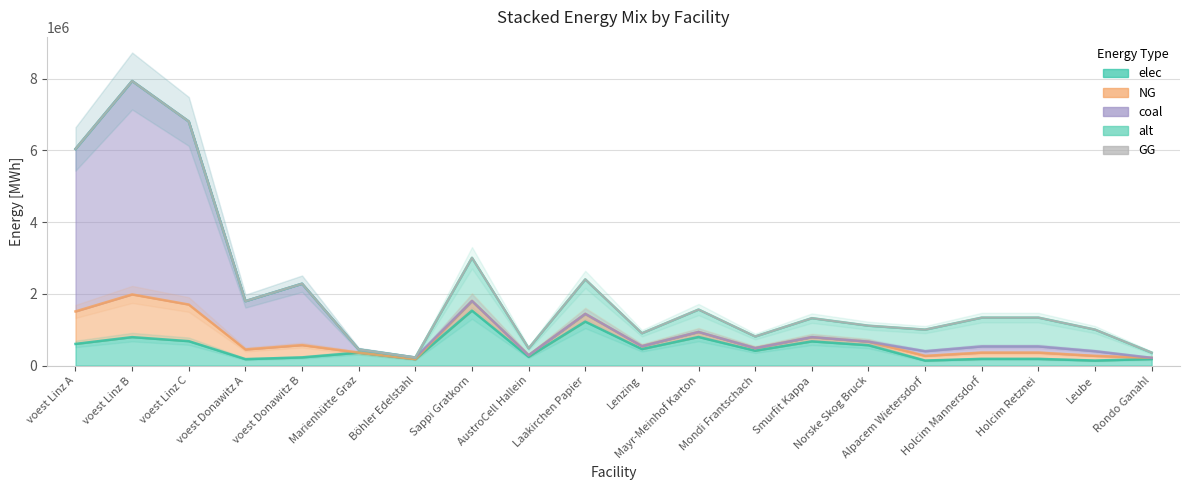

At which category does NG reach its first local peak?

voest Linz B